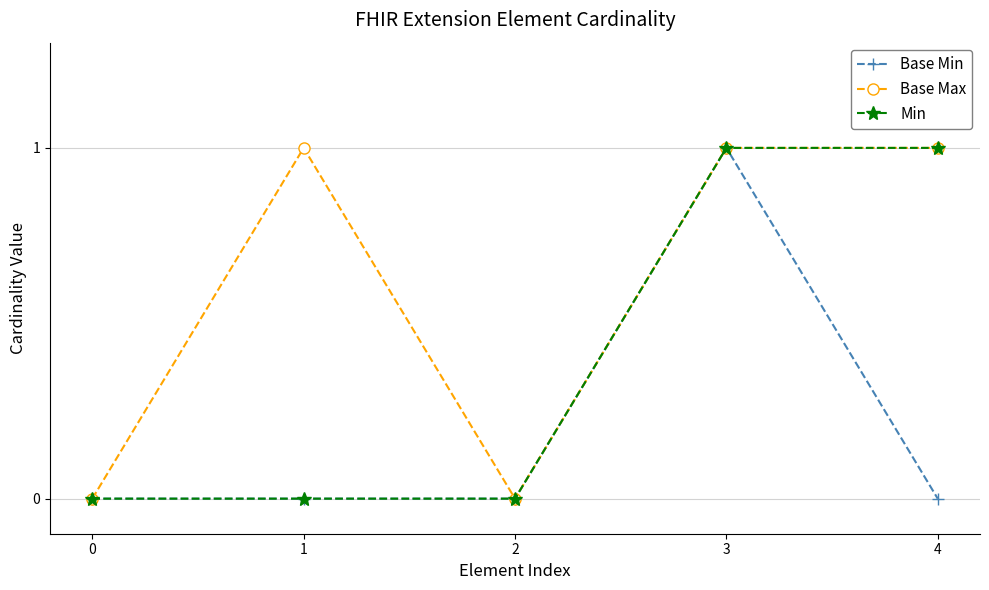

True or false: Base Min has more than 2 interior local peaks.

False